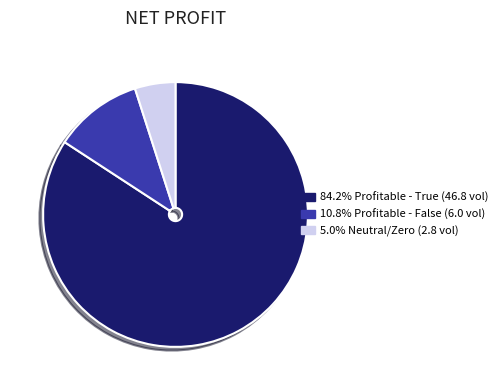

Is there any slice that represents more than half of the pie?

Yes